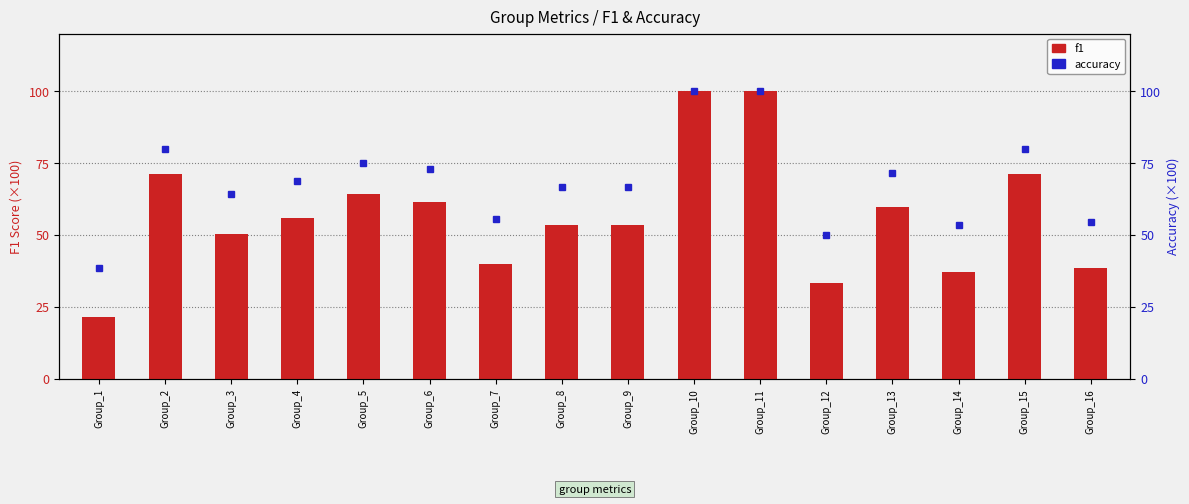

What is the value of the f1 bar at the 3rd from the left?

50.3